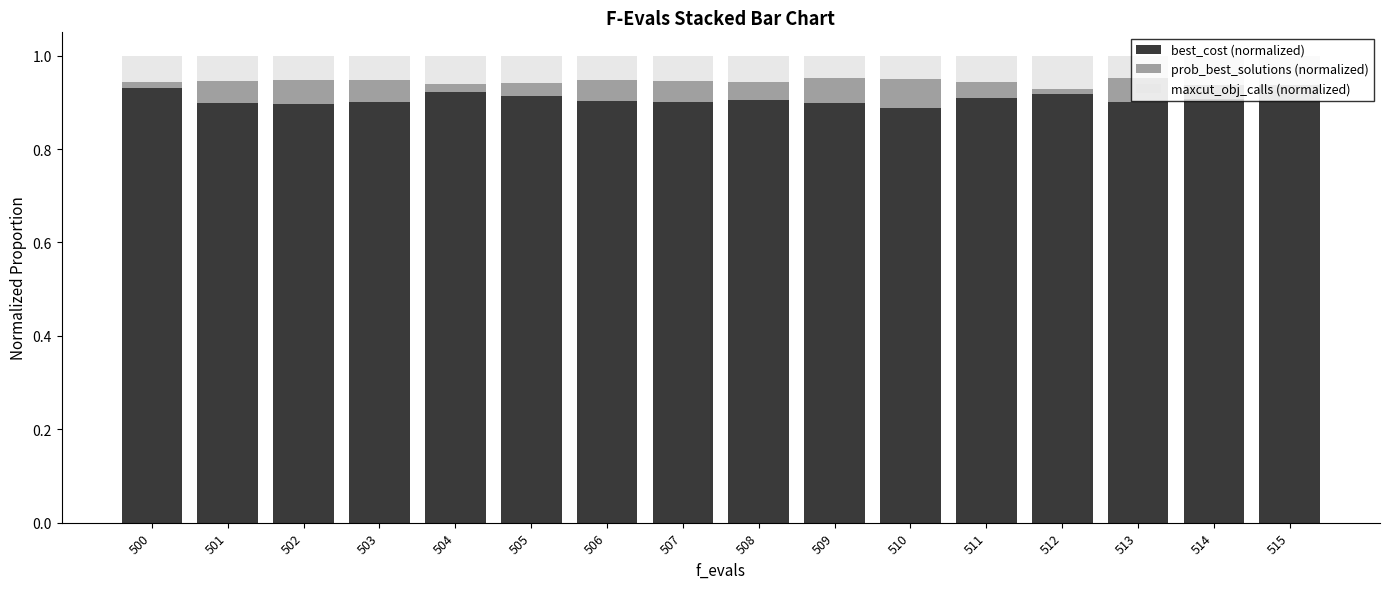

What is the total value across all series at 515?

1.0